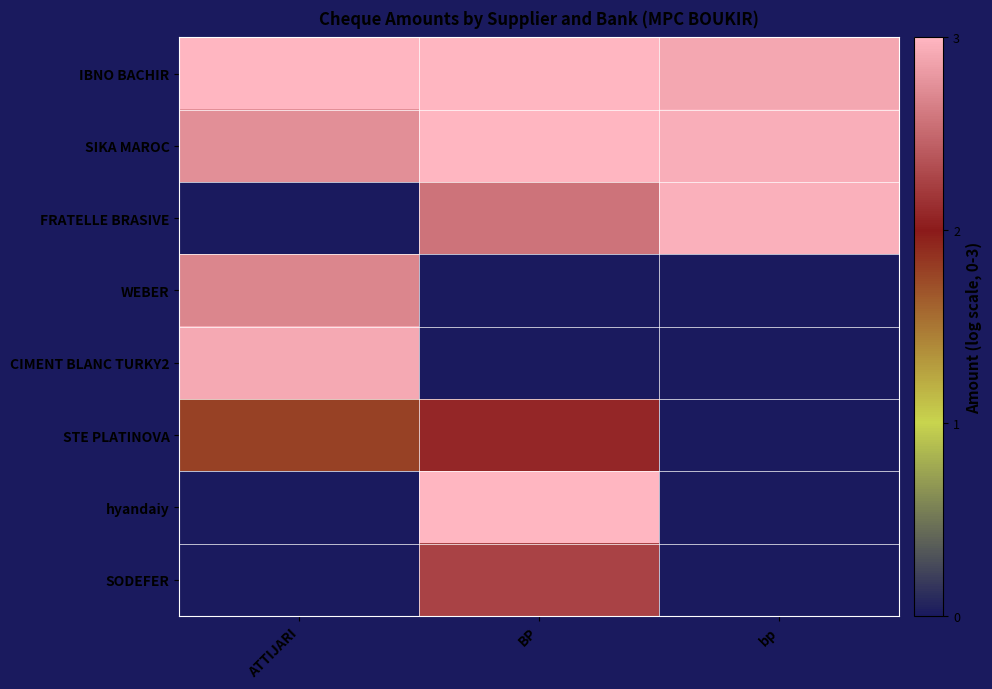

Reading right to left, what are all the values shown in this chart?

IBNO BACHIR: bp=2.9	BP=3.0	ATTIJARI=3.0
SIKA MAROC: bp=2.9	BP=3.0	ATTIJARI=2.7
FRATELLE BRASIVE: bp=3.0	BP=2.6	ATTIJARI=0.0
WEBER: bp=0.0	BP=0.0	ATTIJARI=2.7
CIMENT BLANC TURKY2: bp=0.0	BP=0.0	ATTIJARI=2.9
STE PLATINOVA: bp=0.0	BP=2.1	ATTIJARI=1.8
hyandaiy: bp=0.0	BP=3.0	ATTIJARI=0.0
SODEFER: bp=0.0	BP=2.3	ATTIJARI=0.0